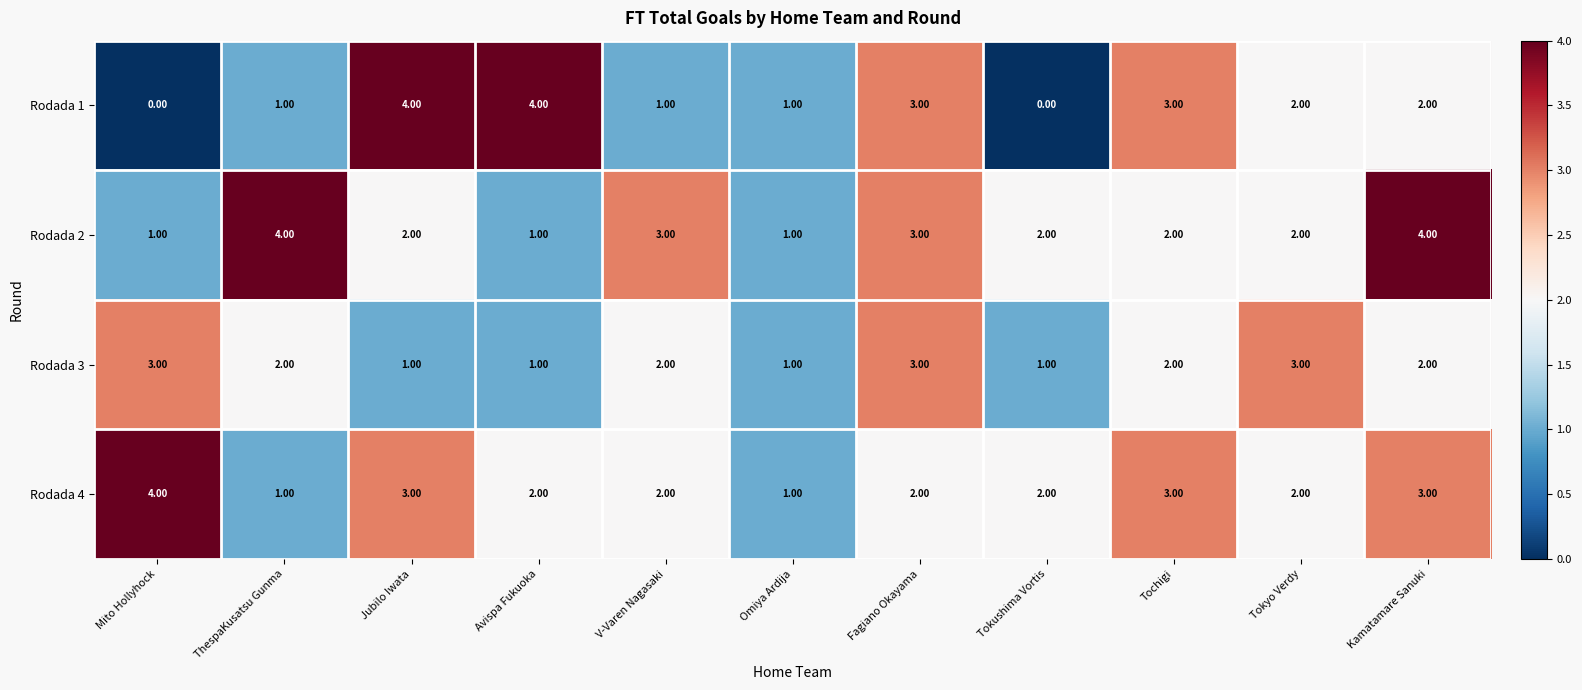

Between Tochigi and Kamatamare Sanuki, which series saw the biggest shift?

Rodada 2